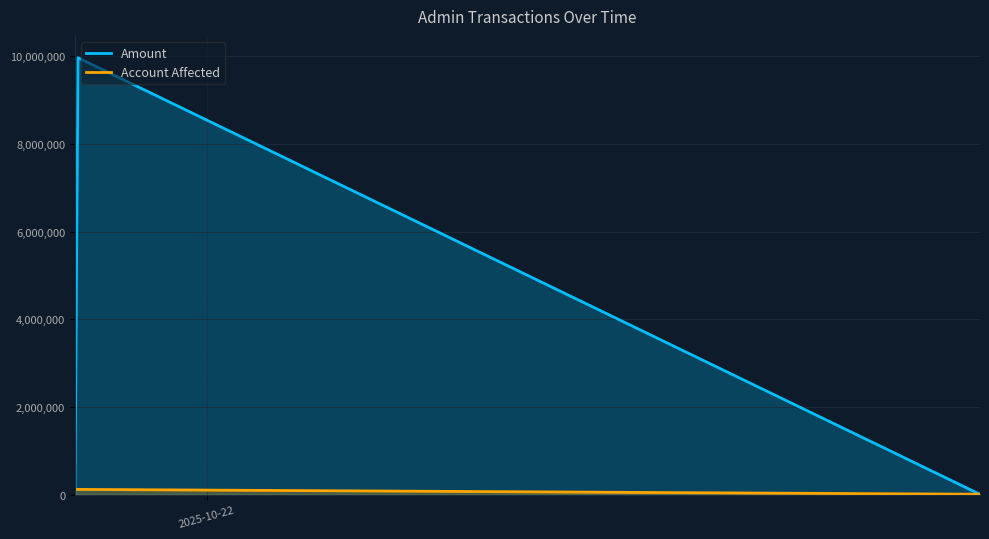

Where does the Amount series first go above 9999?

2025-10-21 19:57:16